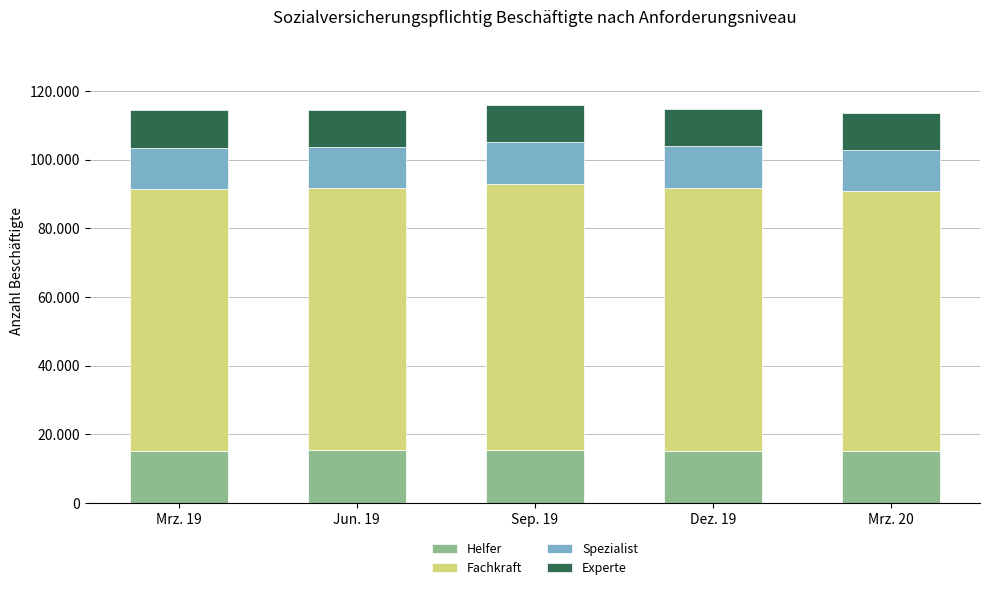

The value of Helfer at Jun. 19 is 25456. True or false?

False